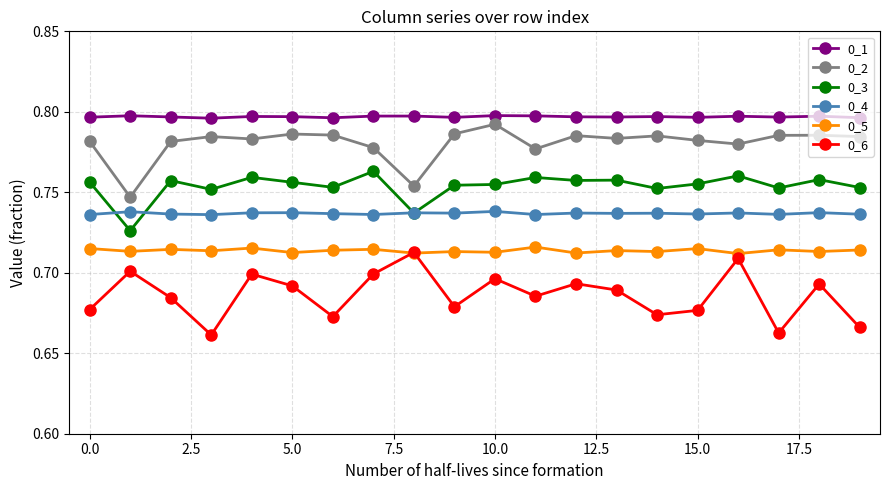

True or false: 0_6 and 0_1 cross at least once.

False